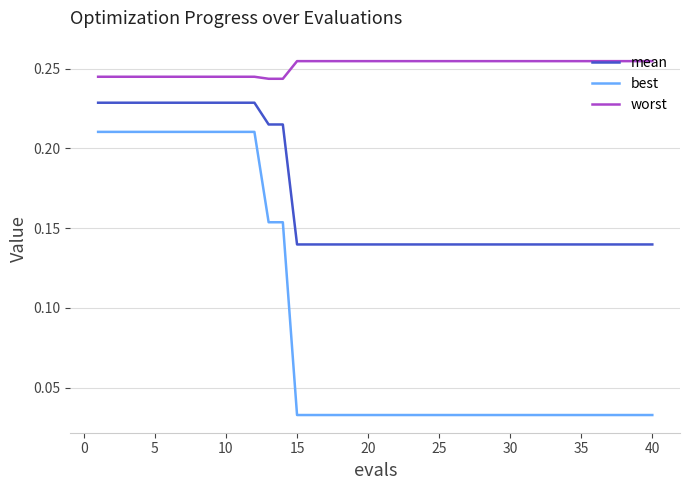

How many categories are shown in the chart?

40